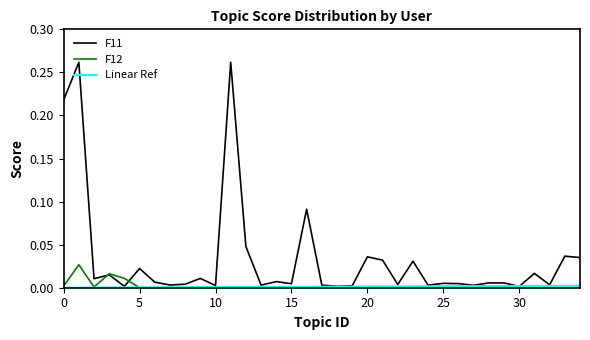

Which series has the largest range (max minus min)?

F11